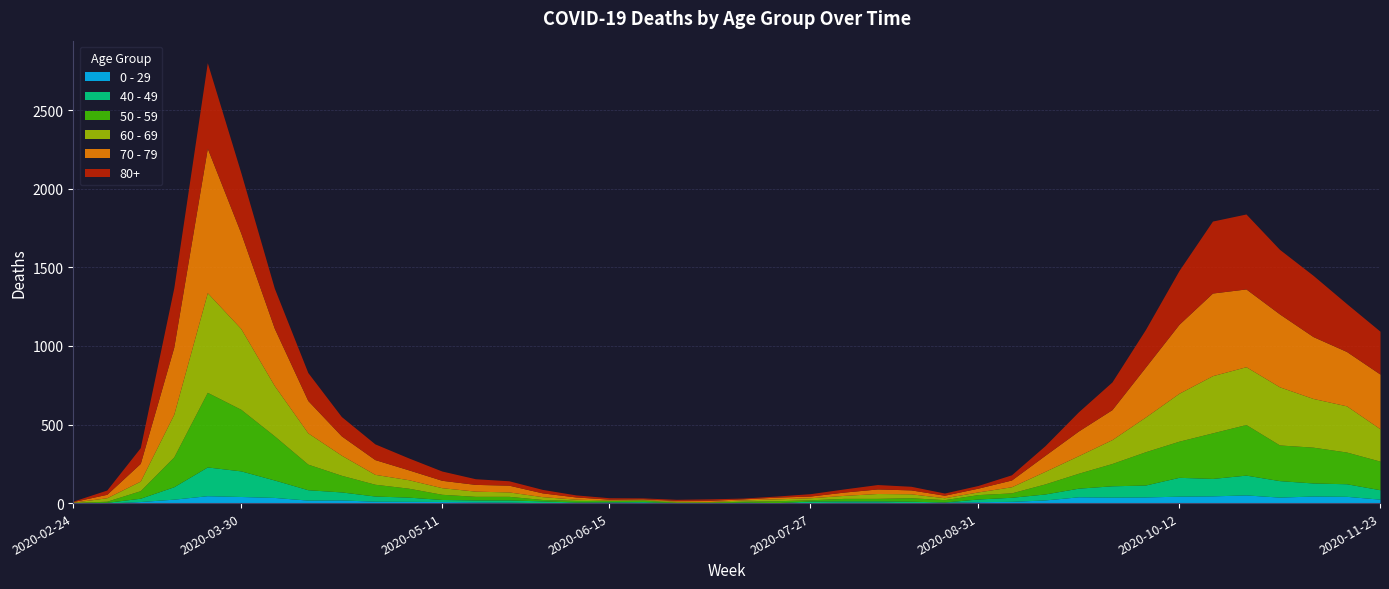

How many times do 50 - 59 and 70 - 79 cross each other?

6